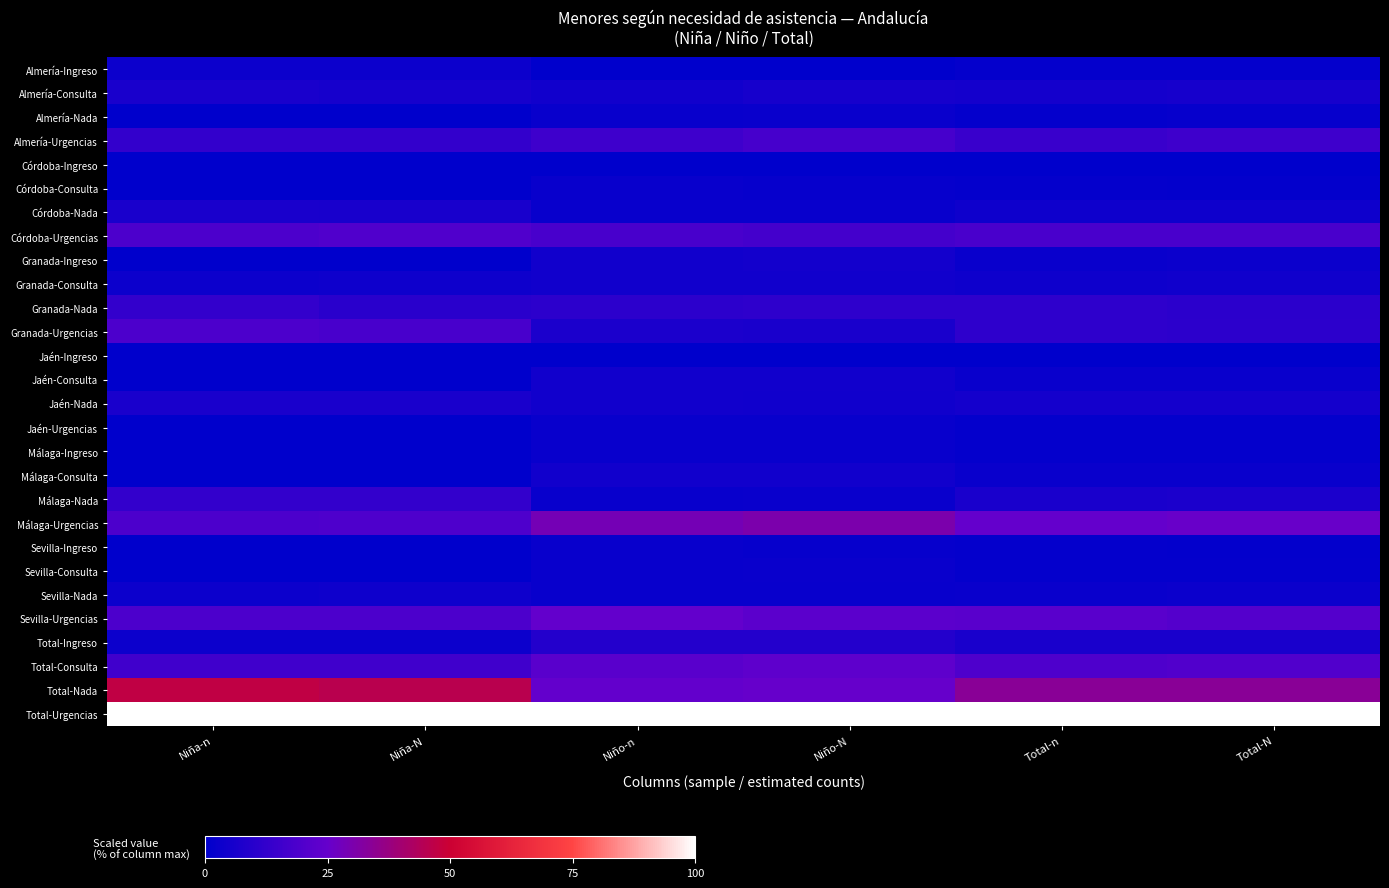

Reading right to left, extract all data points from this chart.

Almería-Ingreso: Total-N=1.4	Total-n=1.3	Niño-N=0.0	Niño-n=0.0	Niña-N=3.4	Niña-n=3.1
Almería-Consulta: Total-N=5.5	Total-n=5.2	Niño-N=5.5	Niño-n=4.4	Niña-N=5.5	Niña-n=6.2
Almería-Nada: Total-N=1.6	Total-n=1.3	Niño-N=2.7	Niño-n=2.2	Niña-N=0.0	Niña-n=0.0
Almería-Urgencias: Total-N=15.2	Total-n=14.3	Niño-N=17.2	Niño-n=15.6	Niña-N=12.5	Niña-n=12.5
Córdoba-Ingreso: Total-N=0.0	Total-n=0.0	Niño-N=0.0	Niño-n=0.0	Niña-N=0.0	Niña-n=0.0
Córdoba-Consulta: Total-N=1.0	Total-n=1.3	Niño-N=1.8	Niño-n=2.2	Niña-N=0.0	Niña-n=0.0
Córdoba-Nada: Total-N=3.9	Total-n=3.9	Niño-N=2.2	Niño-n=2.2	Niña-N=6.2	Niña-n=6.2
Córdoba-Urgencias: Total-N=18.2	Total-n=18.2	Niño-N=17.1	Niño-n=17.8	Niña-N=19.9	Niña-n=18.8
Granada-Ingreso: Total-N=2.8	Total-n=2.6	Niño-N=4.8	Niño-n=4.4	Niña-N=0.0	Niña-n=0.0
Granada-Consulta: Total-N=4.2	Total-n=3.9	Niño-N=4.5	Niño-n=4.4	Niña-N=3.8	Niña-n=3.1
Granada-Nada: Total-N=10.9	Total-n=11.7	Niño-N=11.3	Niño-n=11.1	Niña-N=10.3	Niña-n=12.5
Granada-Urgencias: Total-N=11.1	Total-n=11.7	Niño-N=6.3	Niño-n=6.7	Niña-N=17.9	Niña-n=18.8
Jaén-Ingreso: Total-N=0.0	Total-n=0.0	Niño-N=0.0	Niño-n=0.0	Niña-N=0.0	Niña-n=0.0
Jaén-Consulta: Total-N=2.6	Total-n=2.6	Niño-N=4.4	Niño-n=4.4	Niña-N=0.0	Niña-n=0.0
Jaén-Nada: Total-N=5.1	Total-n=5.2	Niño-N=4.2	Niño-n=4.4	Niña-N=6.4	Niña-n=6.2
Jaén-Urgencias: Total-N=1.3	Total-n=1.3	Niño-N=2.2	Niño-n=2.2	Niña-N=0.0	Niña-n=0.0
Málaga-Ingreso: Total-N=1.3	Total-n=1.3	Niño-N=2.2	Niño-n=2.2	Niña-N=0.0	Niña-n=0.0
Málaga-Consulta: Total-N=2.7	Total-n=2.6	Niño-N=4.6	Niño-n=4.4	Niña-N=0.0	Niña-n=0.0
Málaga-Nada: Total-N=6.7	Total-n=6.5	Niño-N=2.4	Niño-n=2.2	Niña-N=12.6	Niña-n=12.5
Málaga-Urgencias: Total-N=25.6	Total-n=24.7	Niño-N=30.2	Niño-n=28.9	Niña-N=19.4	Niña-n=18.8
Sevilla-Ingreso: Total-N=1.0	Total-n=1.3	Niño-N=1.6	Niño-n=2.2	Niña-N=0.0	Niña-n=0.0
Sevilla-Consulta: Total-N=1.4	Total-n=1.3	Niño-N=2.3	Niño-n=2.2	Niña-N=0.0	Niña-n=0.0
Sevilla-Nada: Total-N=2.9	Total-n=2.6	Niño-N=2.3	Niño-n=2.2	Niña-N=3.7	Niña-n=3.1
Sevilla-Urgencias: Total-N=21.1	Total-n=22.1	Niño-N=22.5	Niño-n=24.4	Niña-N=19.1	Niña-n=18.8
Total-Ingreso: Total-N=6.5	Total-n=6.5	Niño-N=8.6	Niño-n=8.9	Niña-N=3.4	Niña-n=3.1
Total-Consulta: Total-N=20.2	Total-n=19.5	Niño-N=23.3	Niño-n=22.2	Niña-N=16.0	Niña-n=15.6
Total-Nada: Total-N=33.7	Total-n=33.8	Niño-N=25.2	Niño-n=24.4	Niña-N=45.5	Niña-n=46.9
Total-Urgencias: Total-N=100.0	Total-n=100.0	Niño-N=100.0	Niño-n=100.0	Niña-N=100.0	Niña-n=100.0